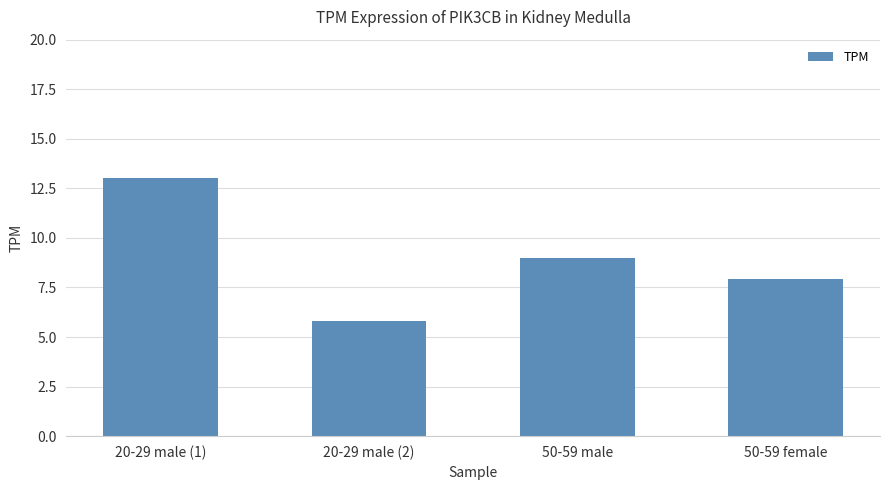

Count the number of values greater than 8.

2